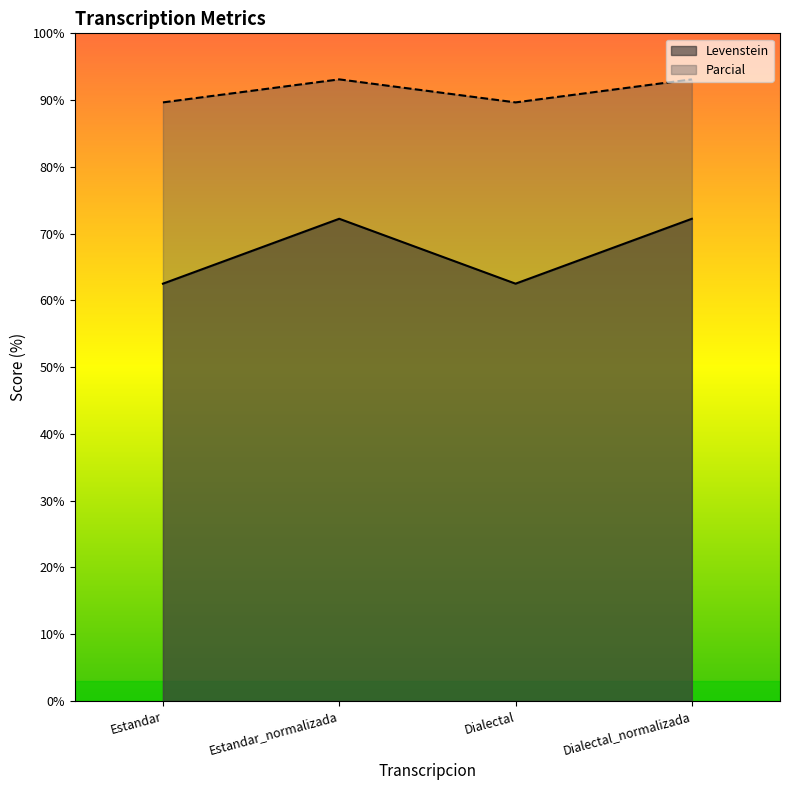

True or false: Parcial and Levenstein cross at least once.

False